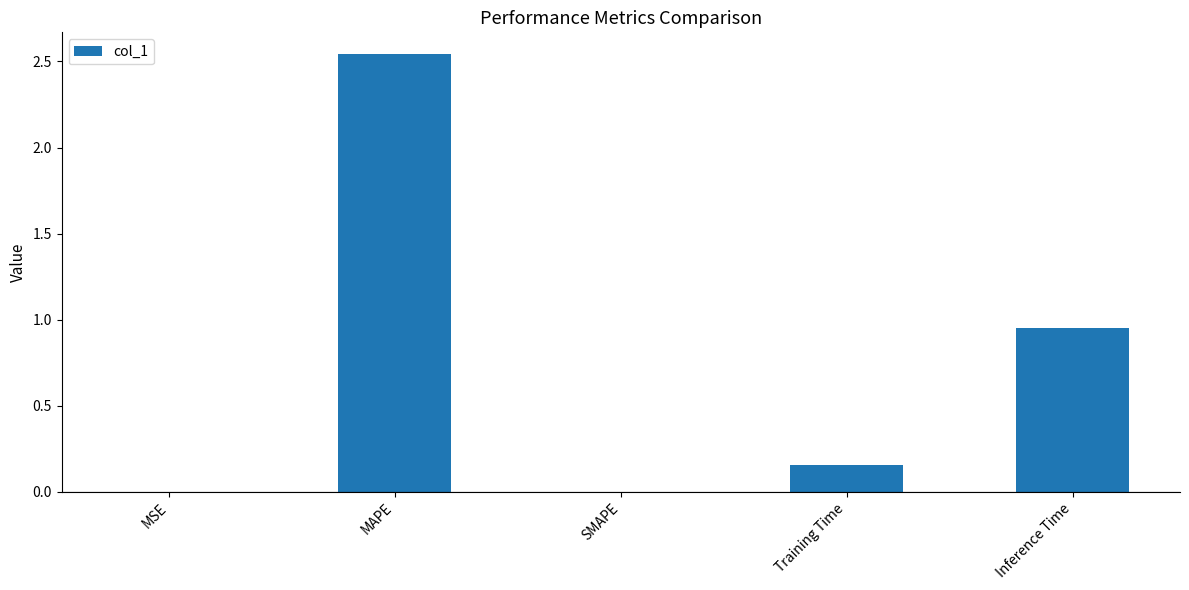

Which label corresponds to the largest value in the chart?

MAPE